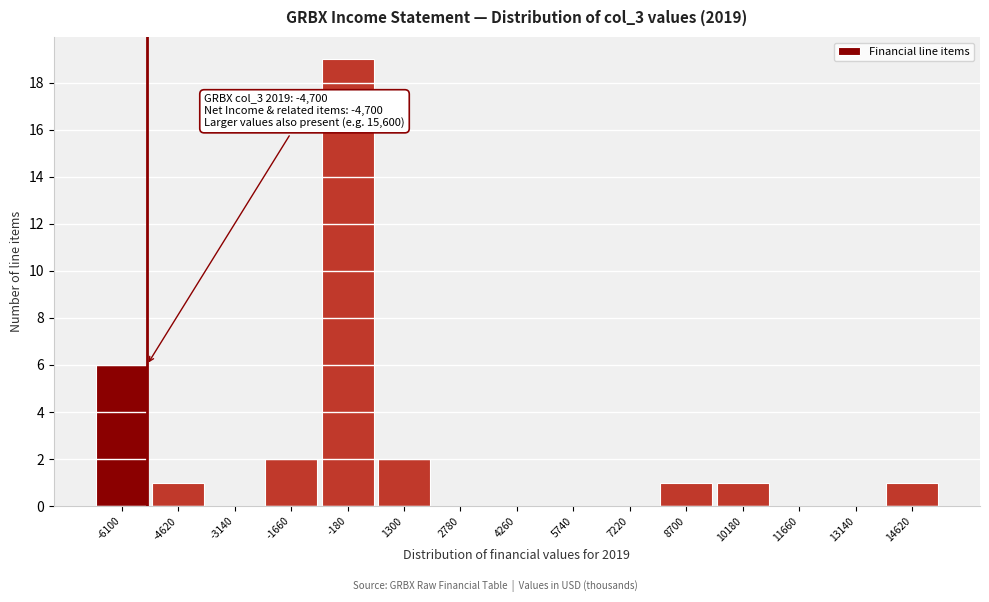

Reading left to right, what are all the values shown in this chart?

-6100=6	-4620=1	-3140=0	-1660=2	-180=19	1300=2	2780=0	4260=0	5740=0	7220=0	8700=1	10180=1	11660=0	13140=0	14620=1